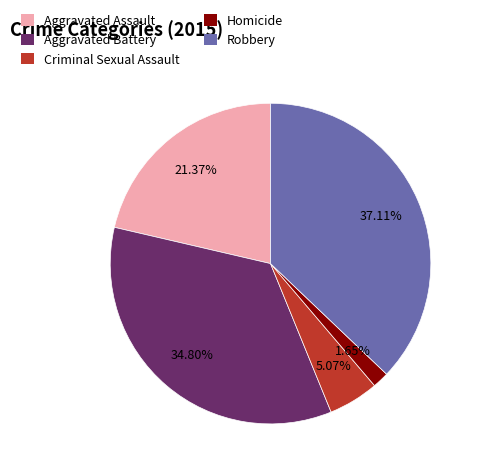

How many segments does this pie chart have?

5